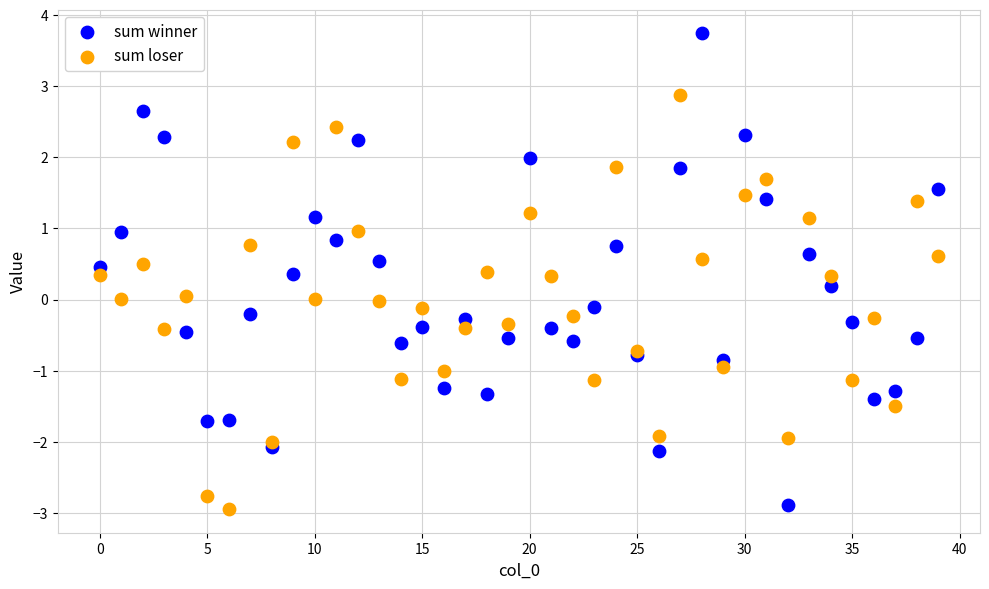

Which series has the widest spread of Y values?

sum winner